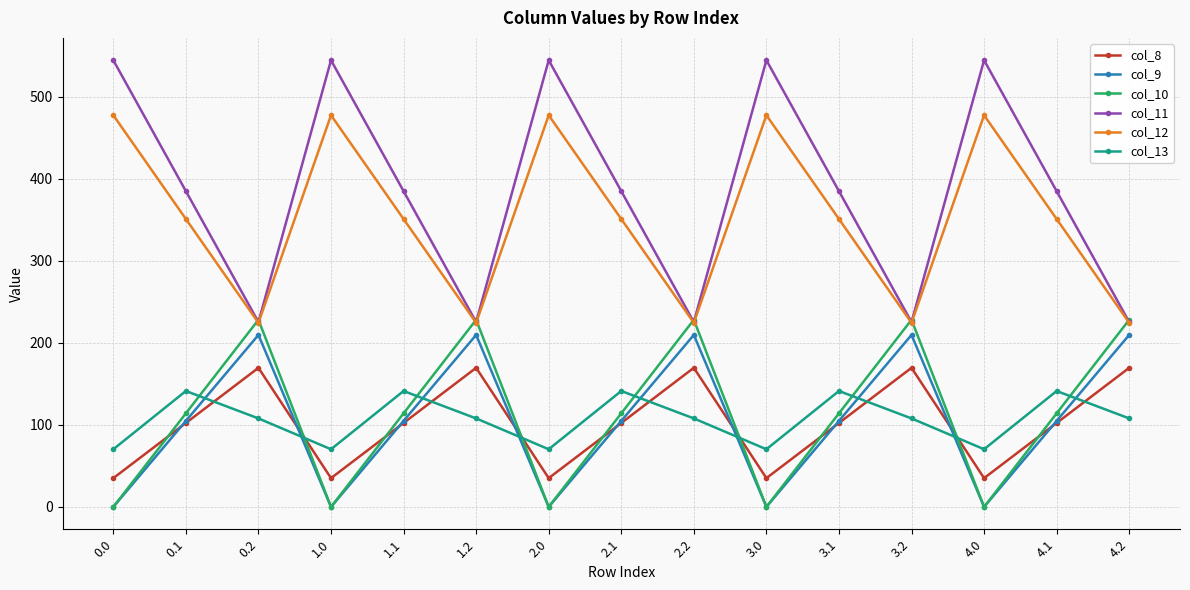

What is the difference between the highest and lowest values at 3.1?

282.5